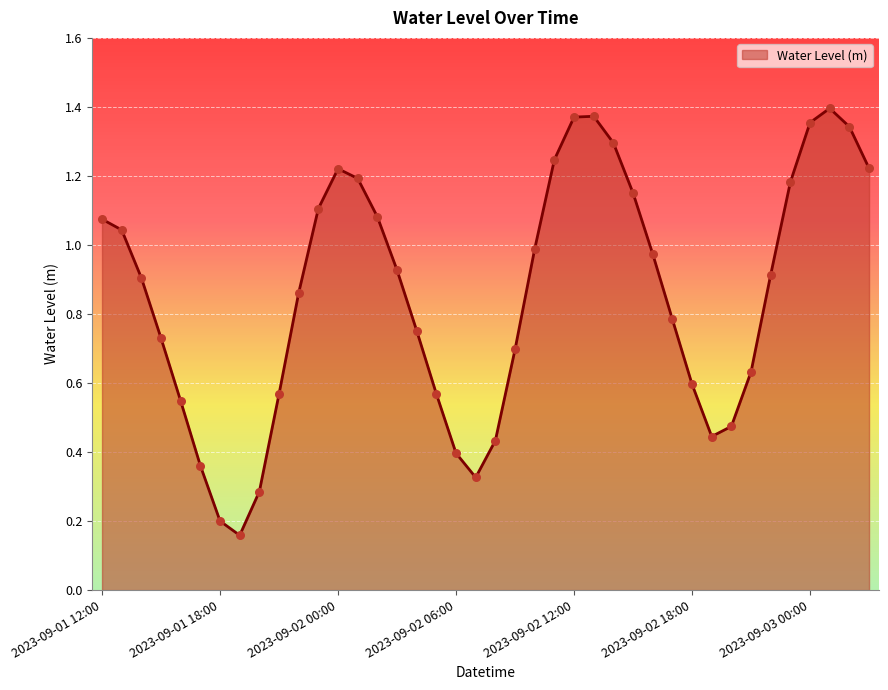

How many lines are shown in the chart?

1